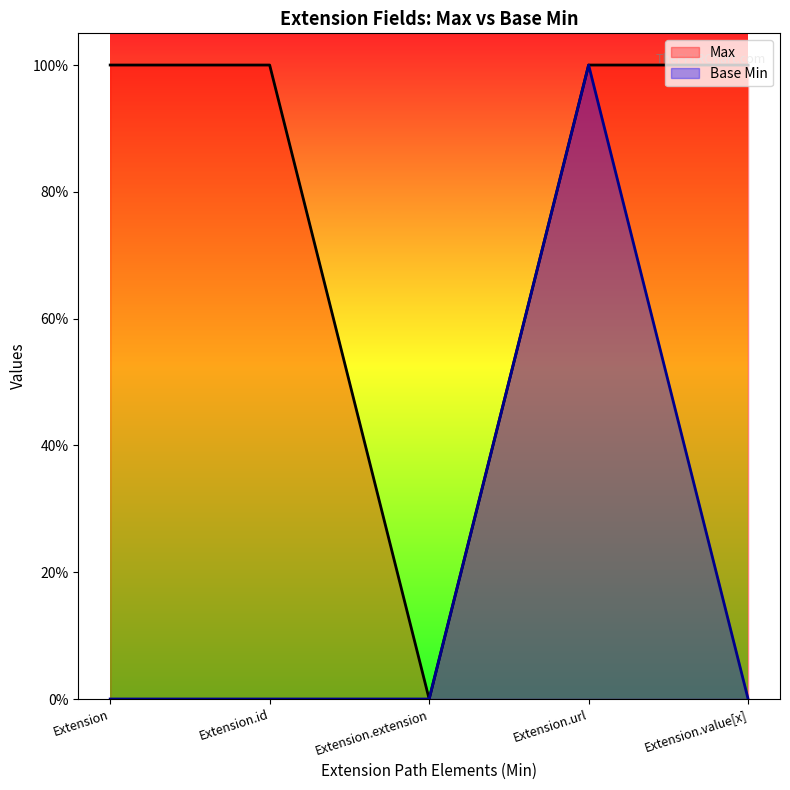

What position from the left is Extension.value[x]?

5